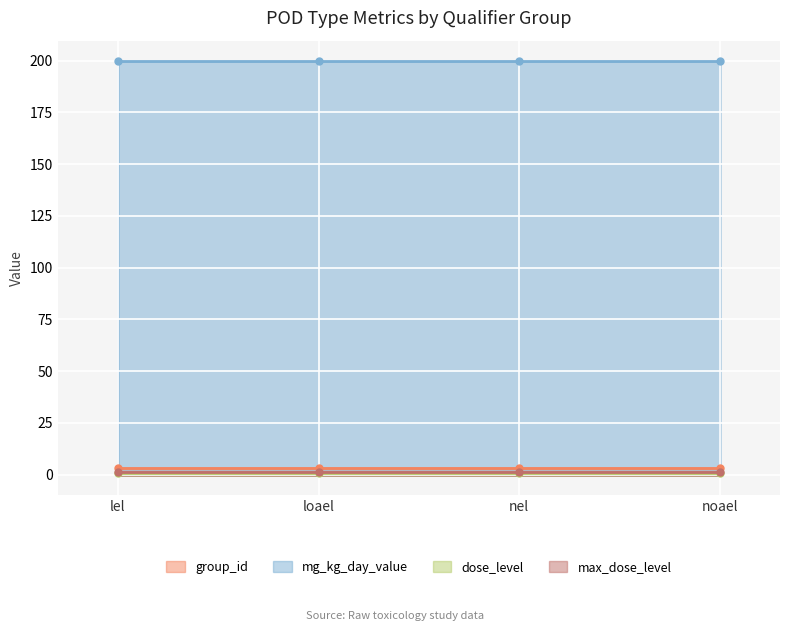

Rank the series by their maximum value, from highest to lowest.

mg_kg_day_value, group_id, dose_level, max_dose_level